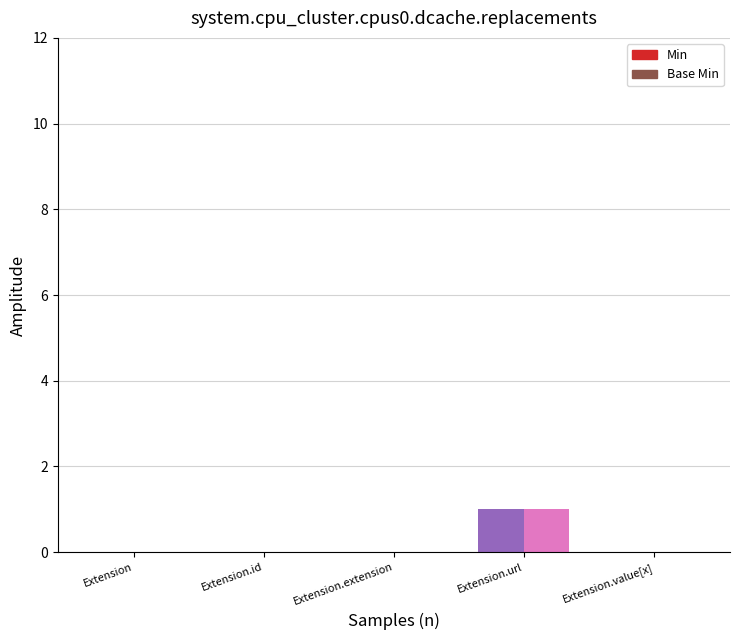

Which series has the largest total across all categories?

Min